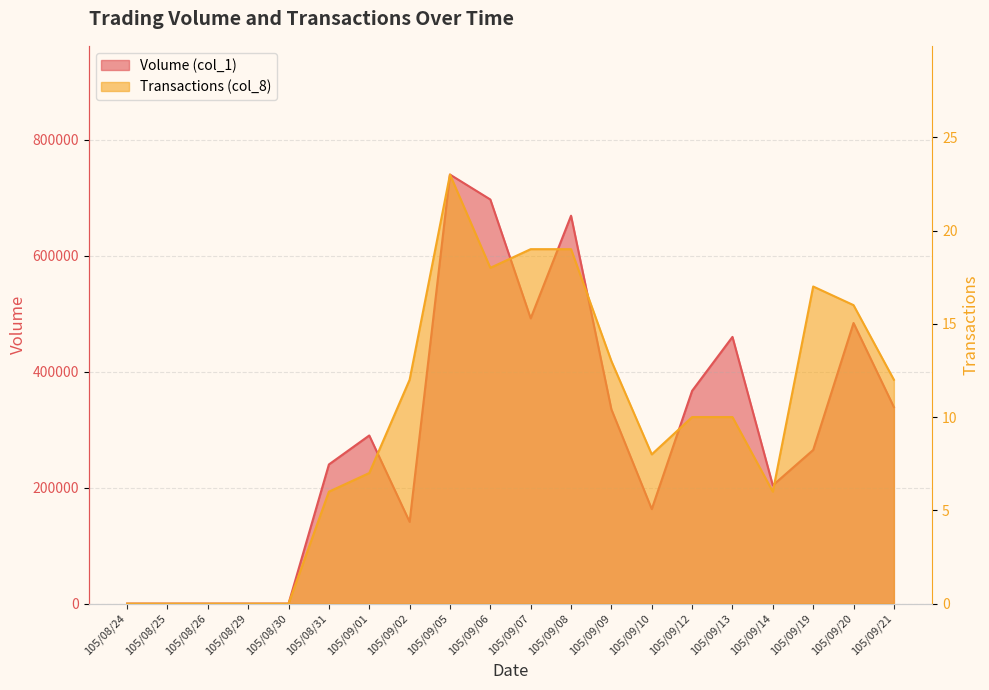

List the labels in order of Volume (col_1) value, smallest first.

105/08/24, 105/08/25, 105/08/26, 105/08/29, 105/08/30, 105/09/02, 105/09/10, 105/09/14, 105/08/31, 105/09/19, 105/09/01, 105/09/09, 105/09/21, 105/09/12, 105/09/13, 105/09/20, 105/09/07, 105/09/08, 105/09/06, 105/09/05